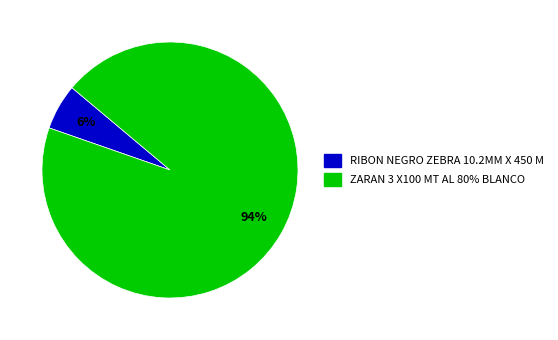

To the nearest percent, what is the difference between the largest and smallest slice percentages?

88%